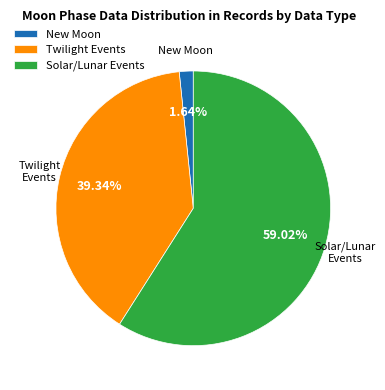

Which has a higher value, Solar/Lunar Events or Twilight Events?

Solar/Lunar Events